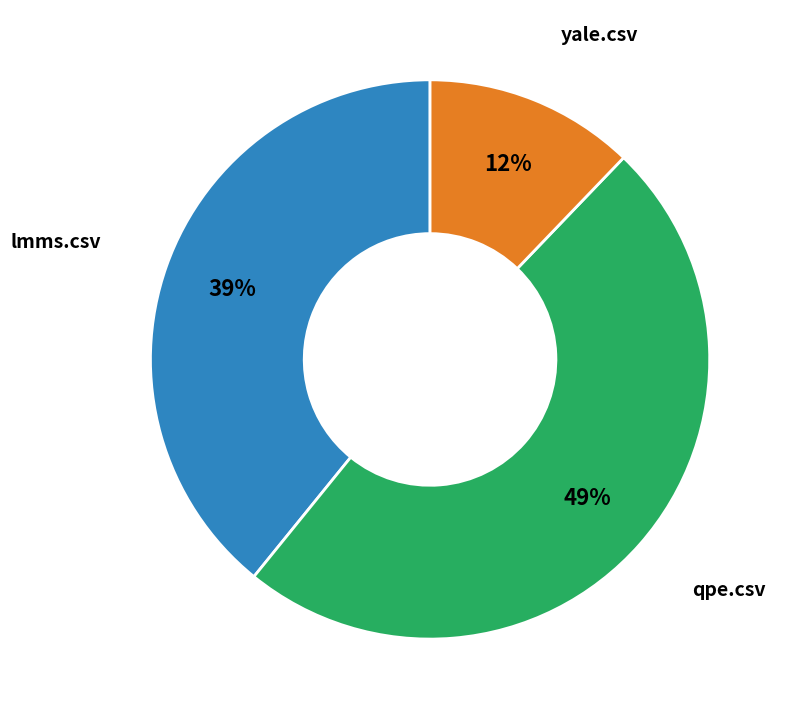

Does any single category account for the majority?

No